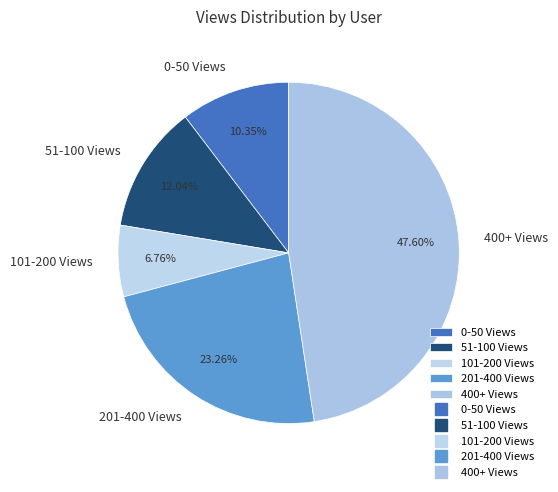

Do 201-400 Views and 51-100 Views together represent more than half of the pie?

No